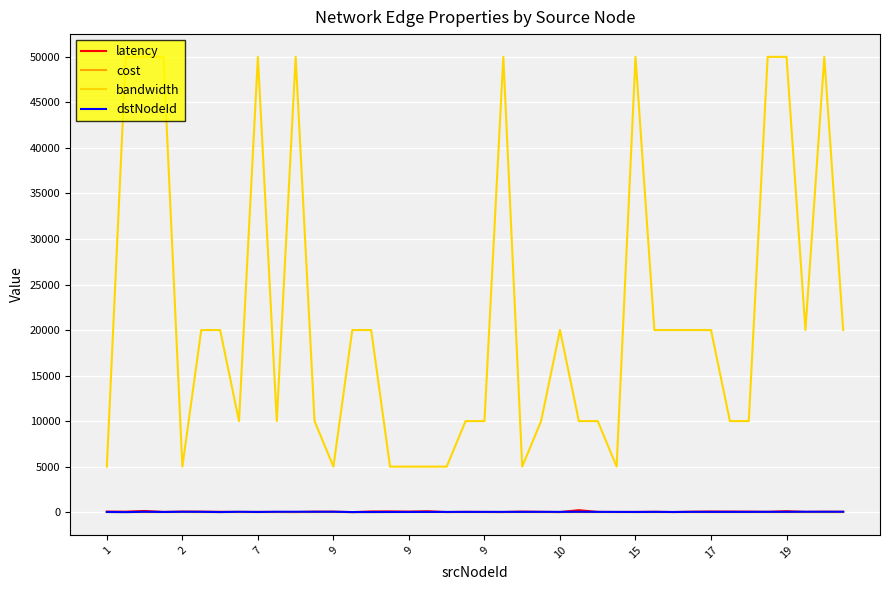

True or false: bandwidth and latency cross at least once.

False